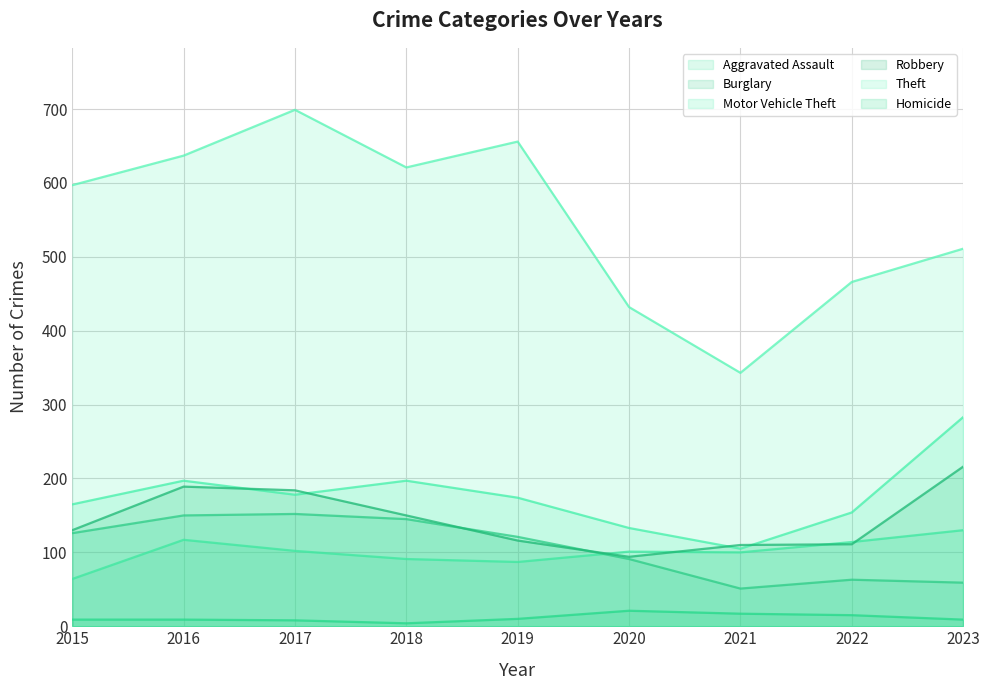

Which series changed the most between 2019 and 2020?

Theft